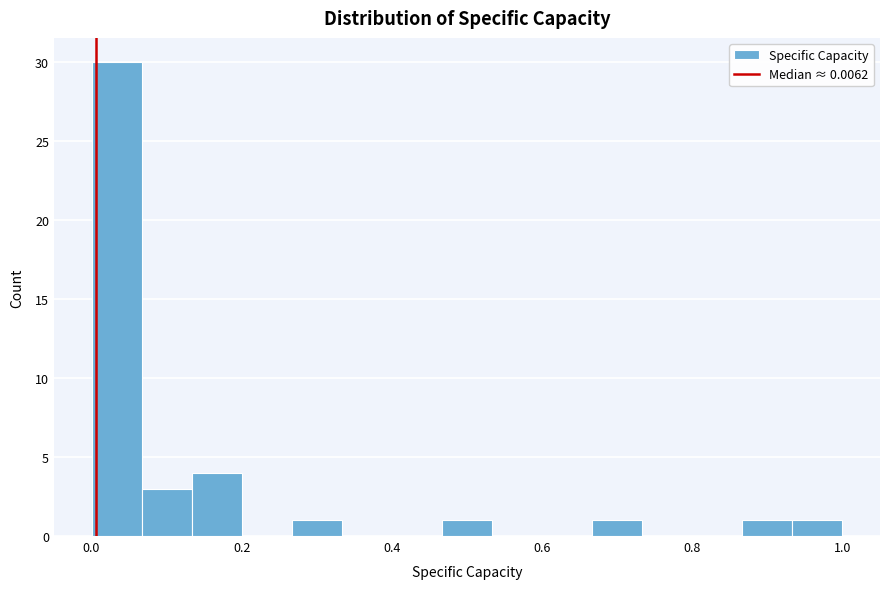

Around what value on the x-axis is the tallest bar? Give the approximate position of its centre, as read against the axis.

0.04